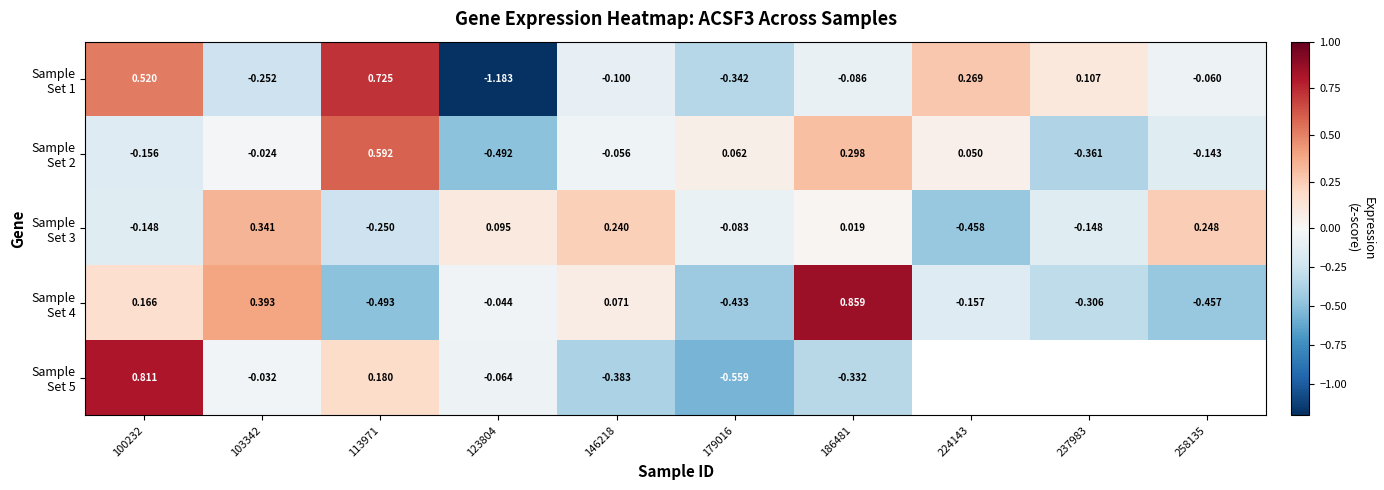

Which series has the widest spread of values?

Sample Set 1